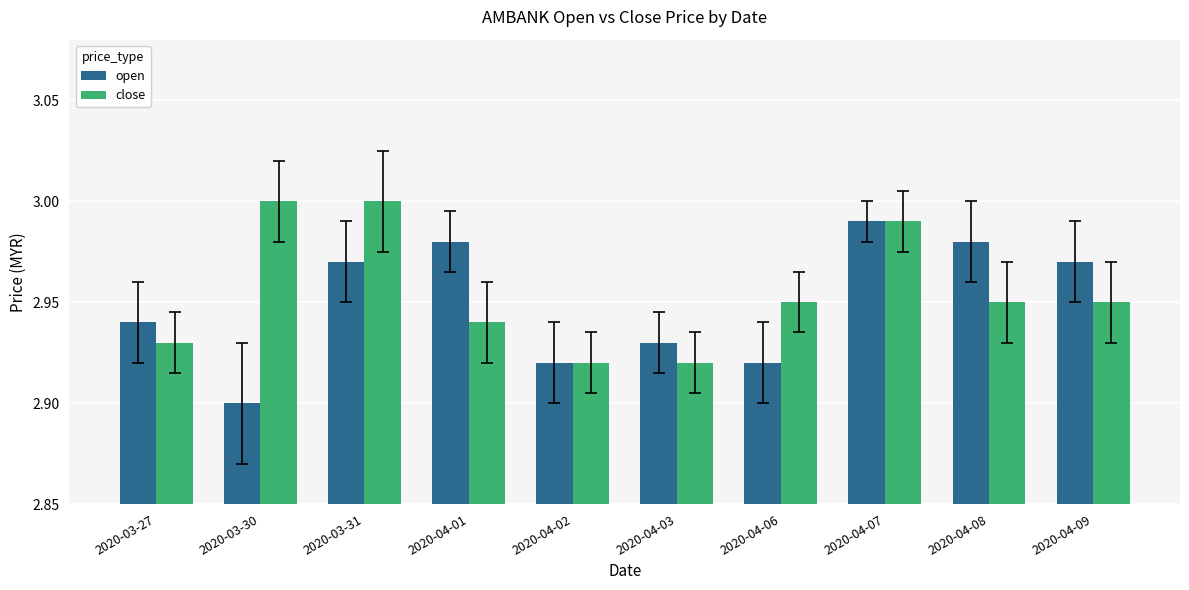

Which series has the widest spread of values?

open